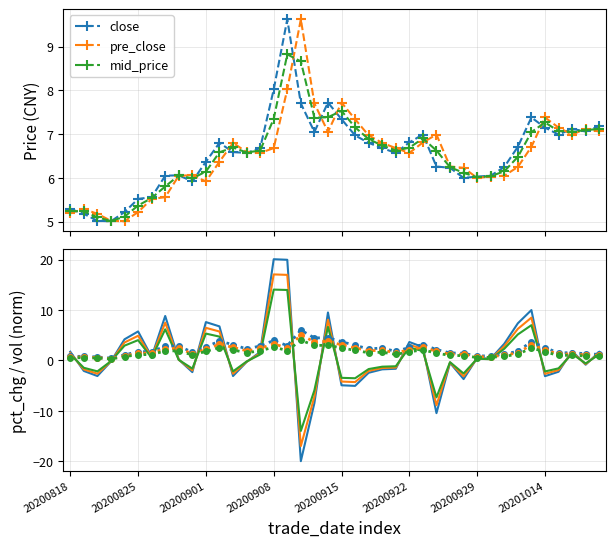

Rank the series by their maximum value, from lowest to highest.

vol, close, pre_close, pct_chg